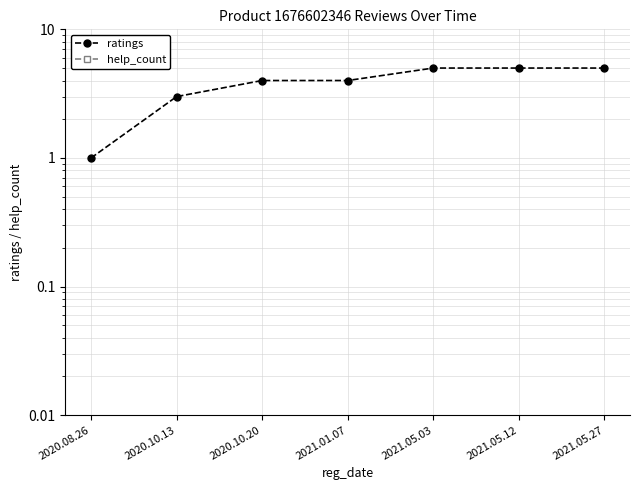

How many series are shown in this chart?

2